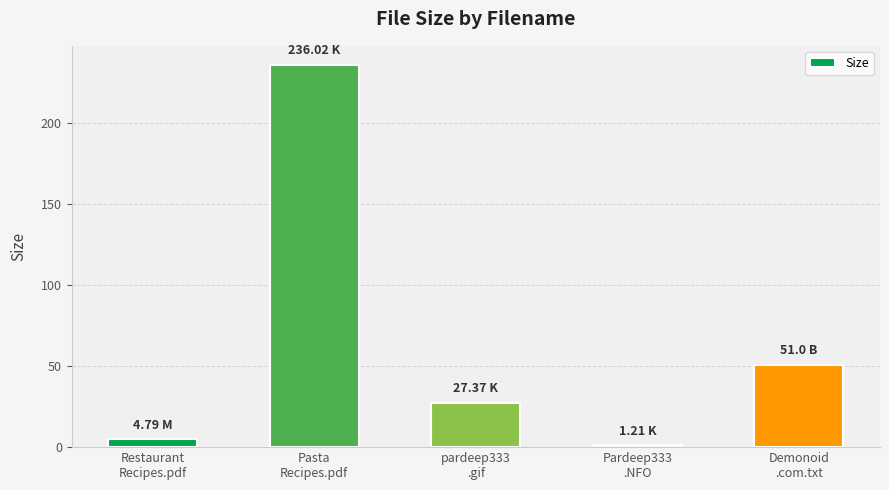

Where is the data nearest to the value 118?

Demonoid
.com.txt